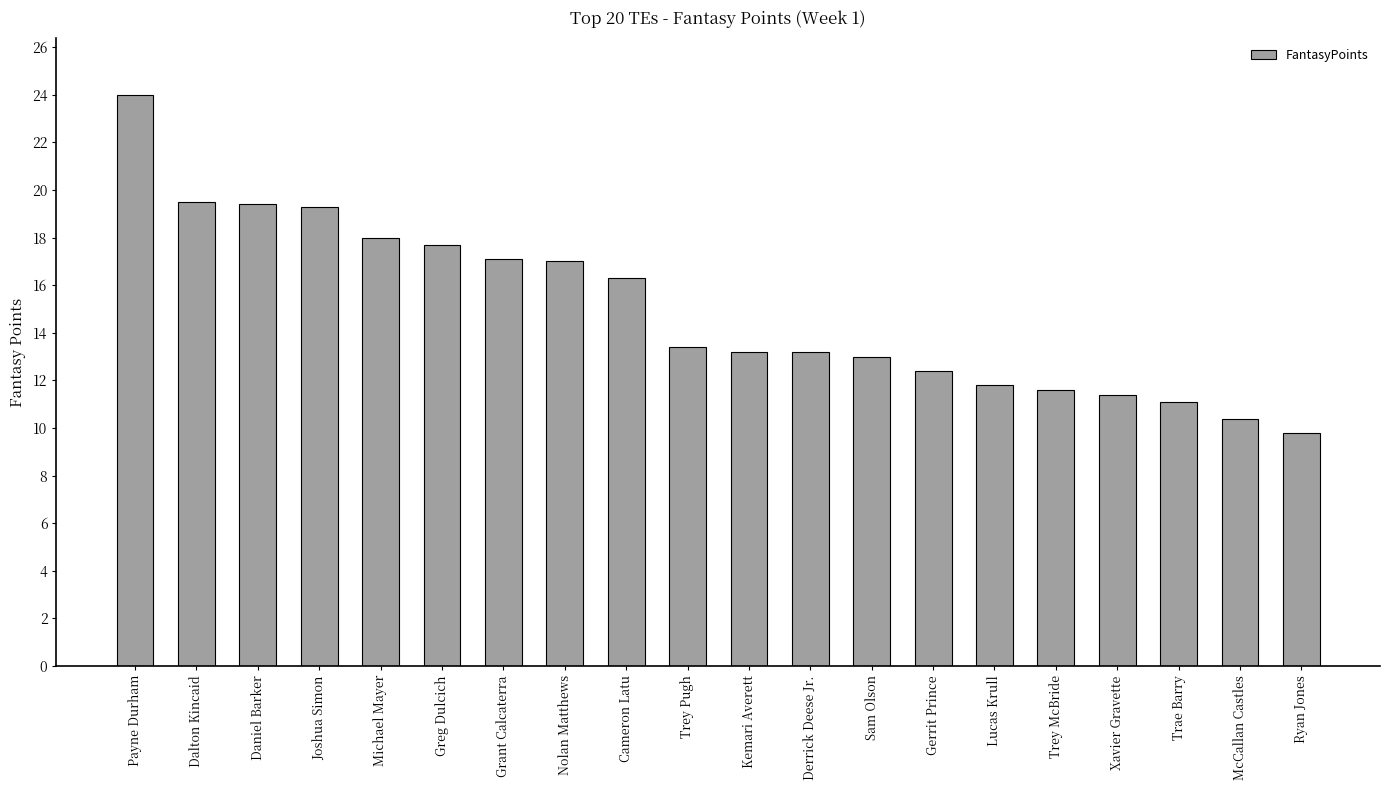

What is the difference between the maximum and second lowest values?

13.6